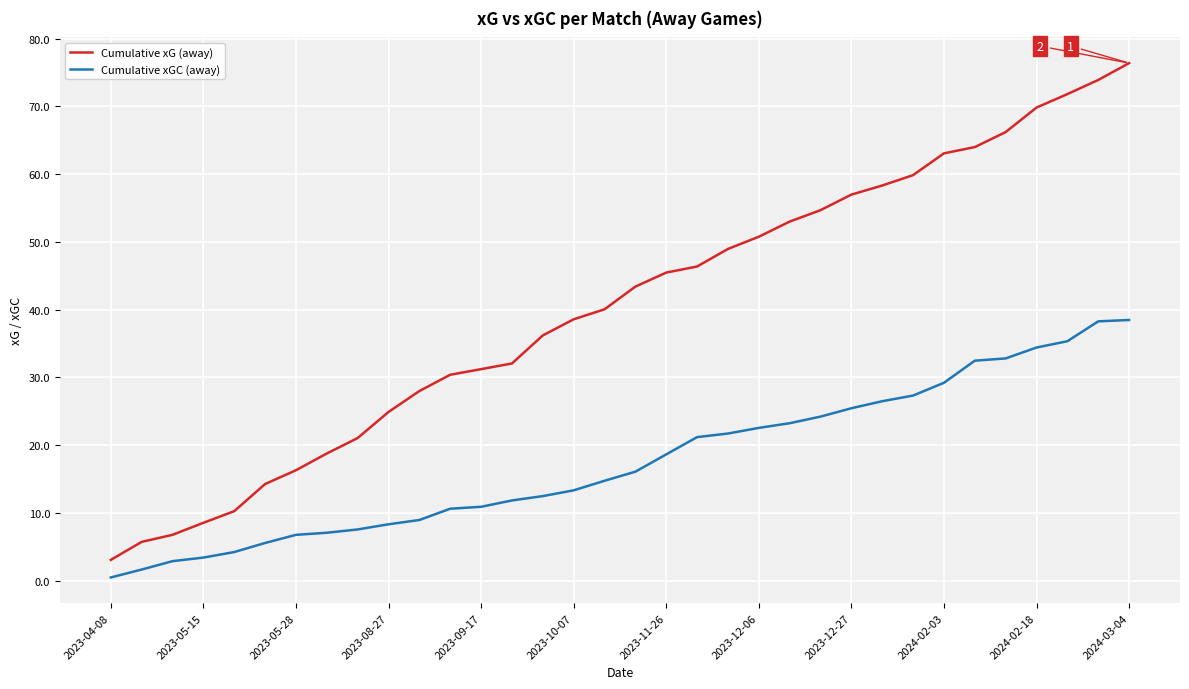

Rank the series by their average value, from lowest to highest.

Cumulative xGC (away), Cumulative xG (away)